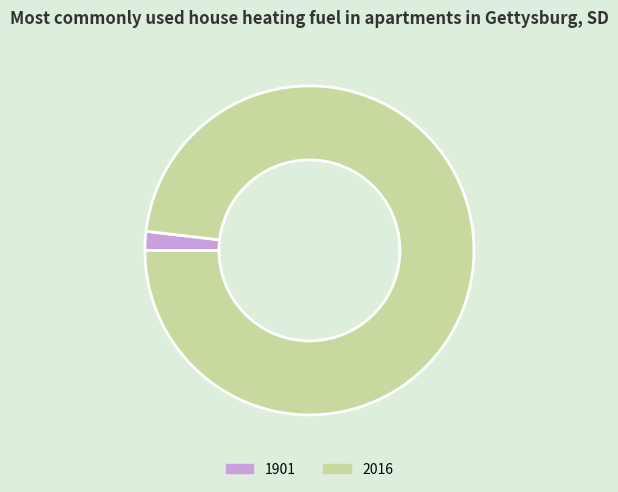

True or false: 2016 accounts for 98% of the total.

True